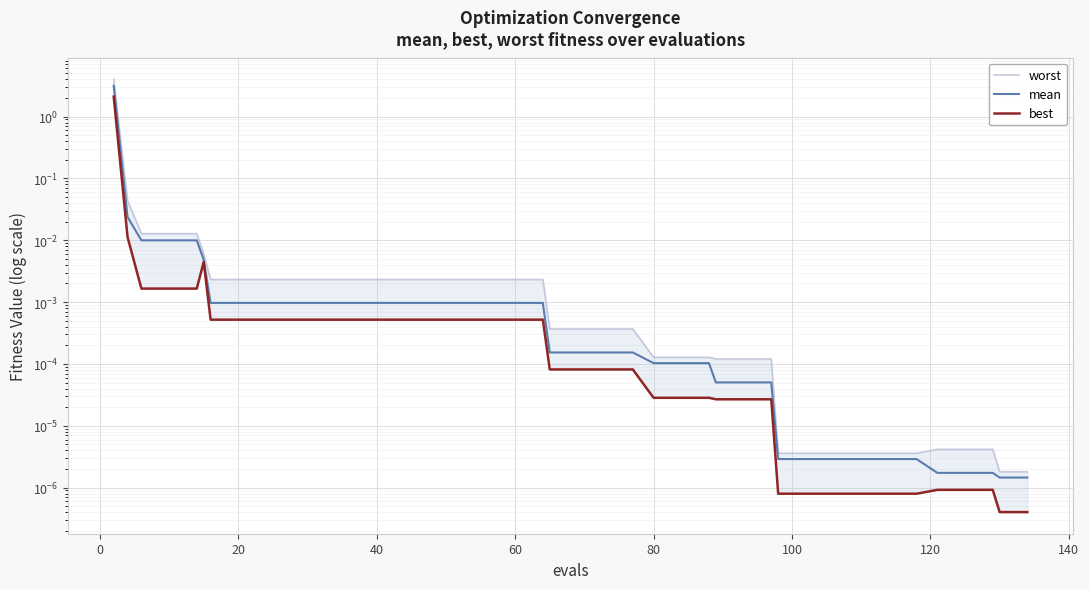

What is the greatest value displayed?

4.0